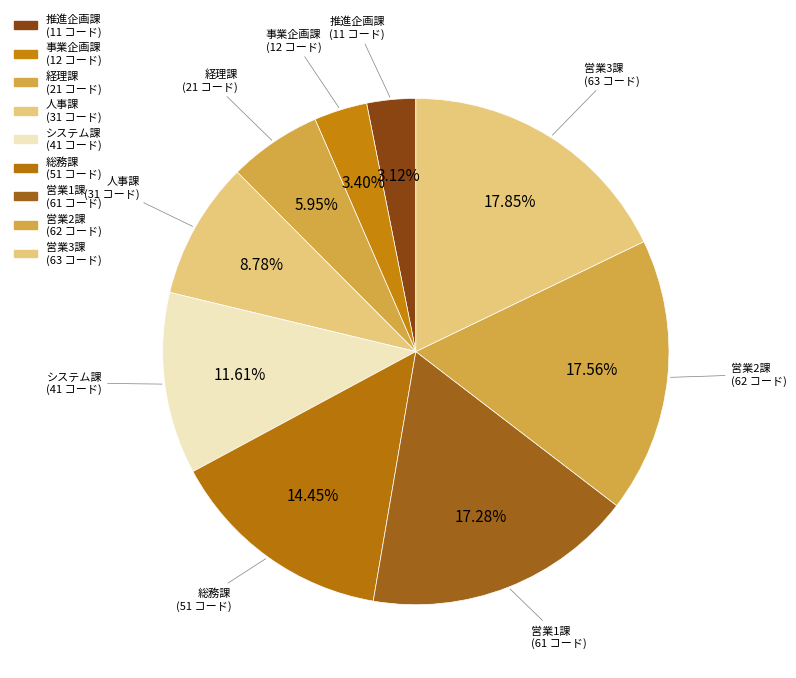

Is there any slice that represents more than half of the pie?

No